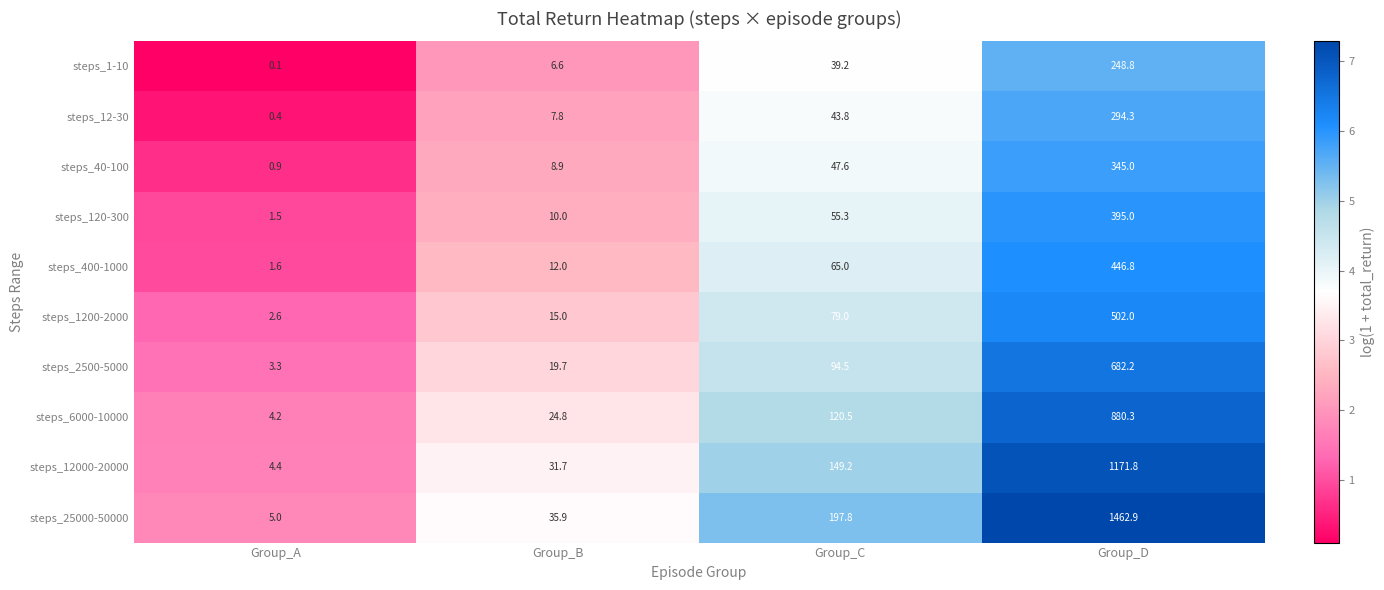

What is the total value across all series at Group_C?

891.9